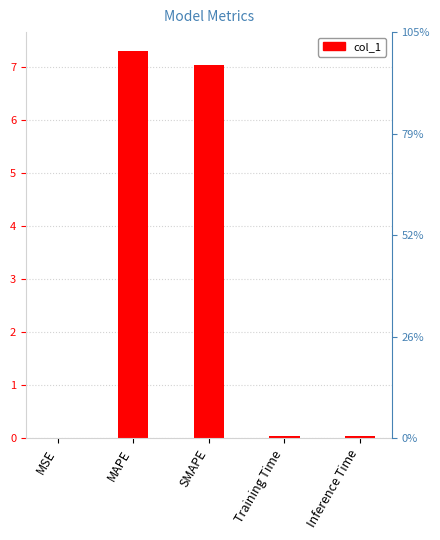

Count the number of categories in the chart.

5